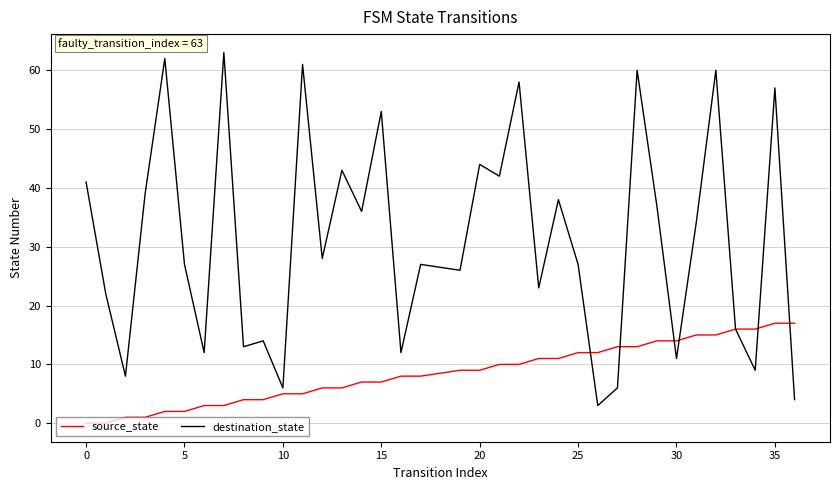

Which series has the widest spread of values?

destination_state